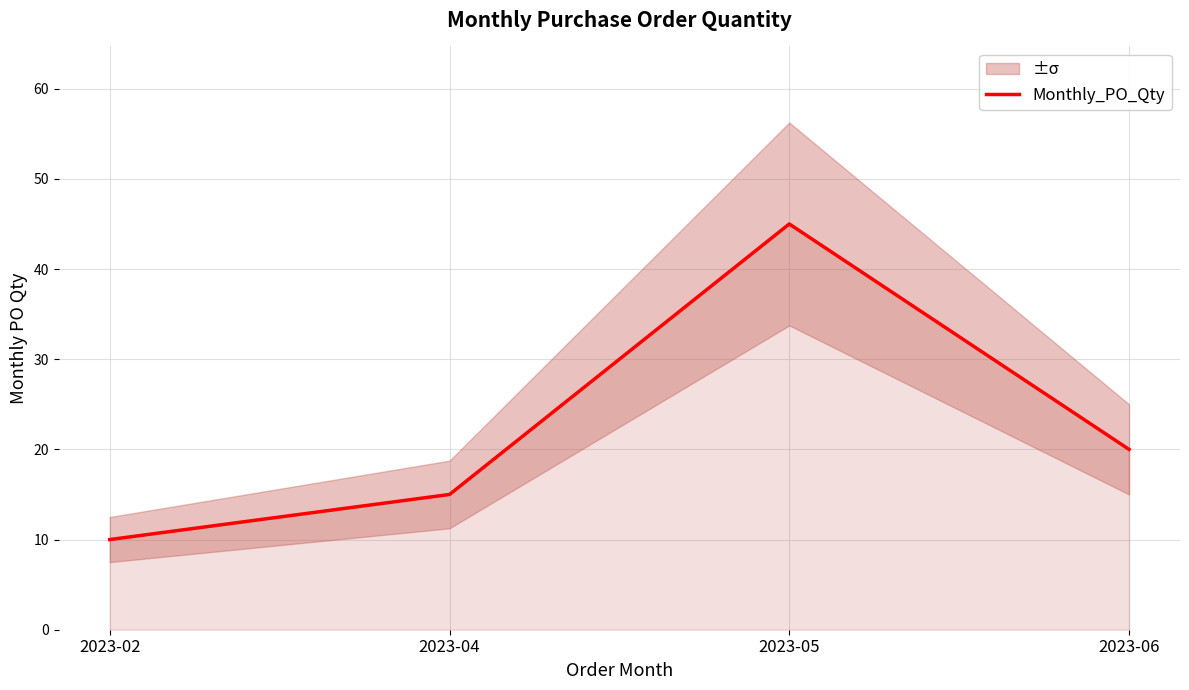

What is the value of the 4th point from the left?

20